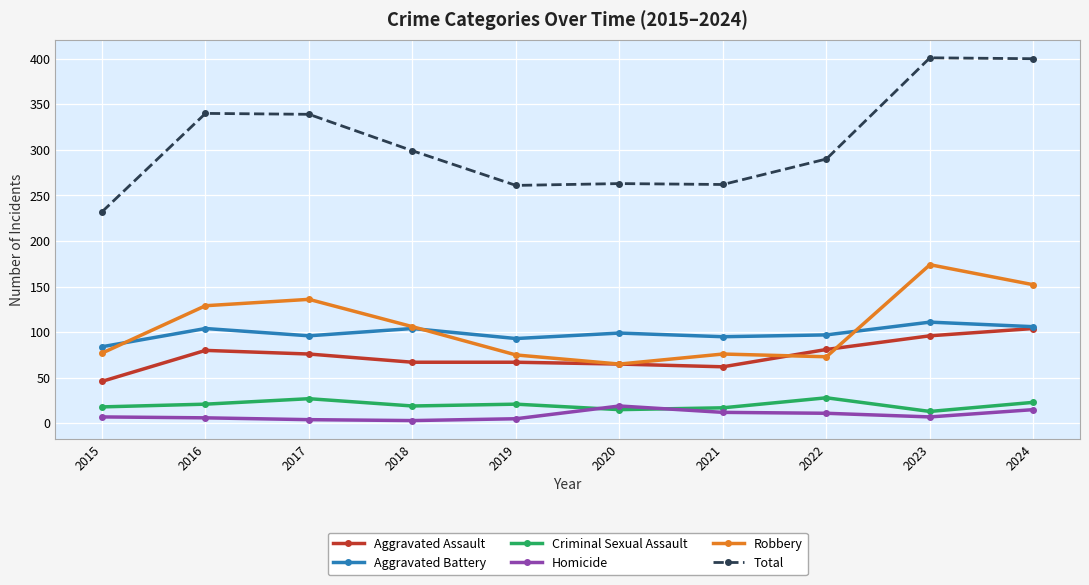

Is this an area chart (filled region under the line)?

No